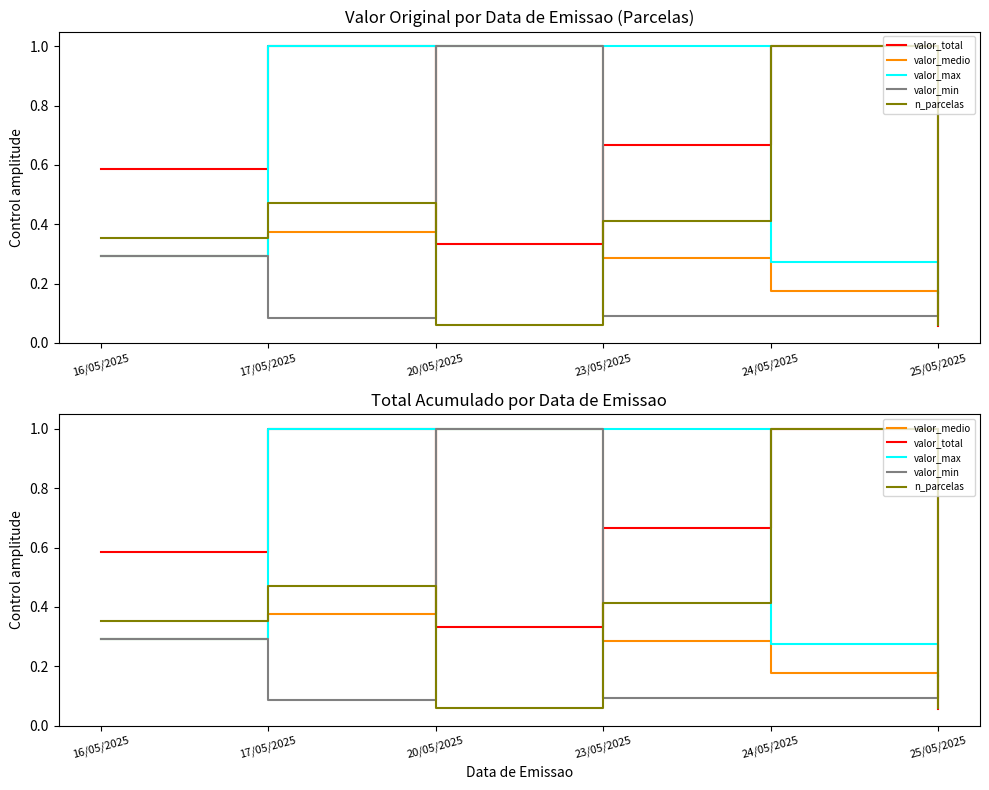

How many lines are shown in the chart?

5